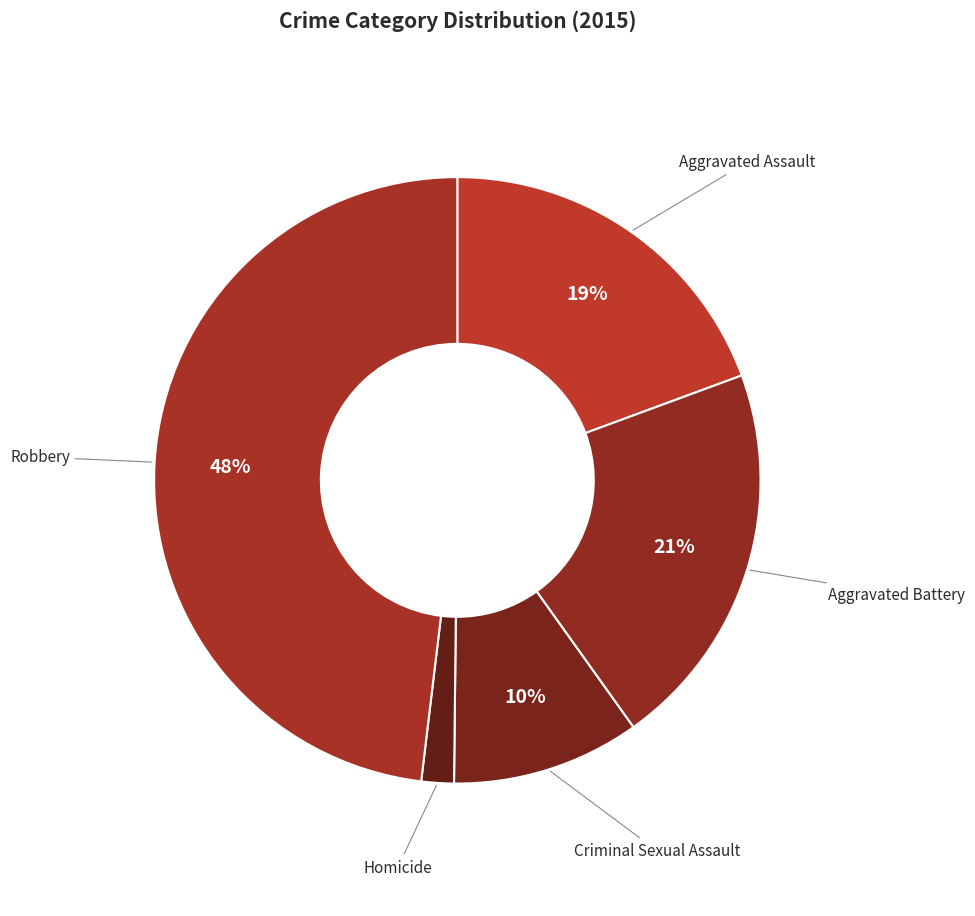

How many segments does this pie chart have?

5